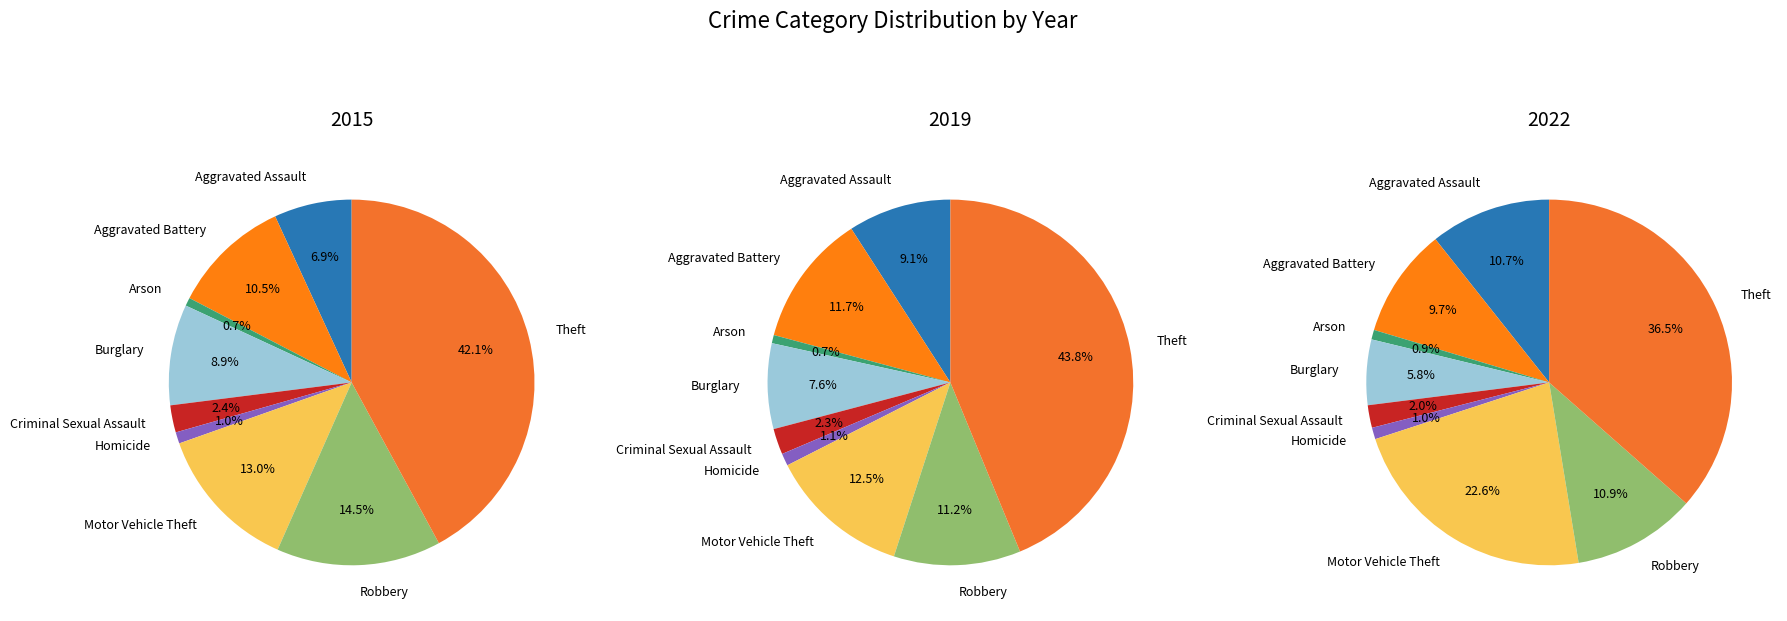

How many segments does this pie chart have?

9